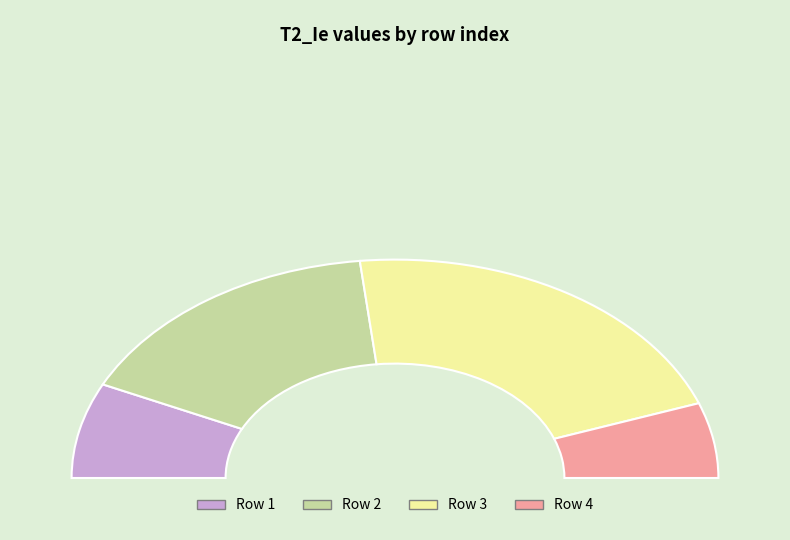

What is the largest slice in the pie chart?

3